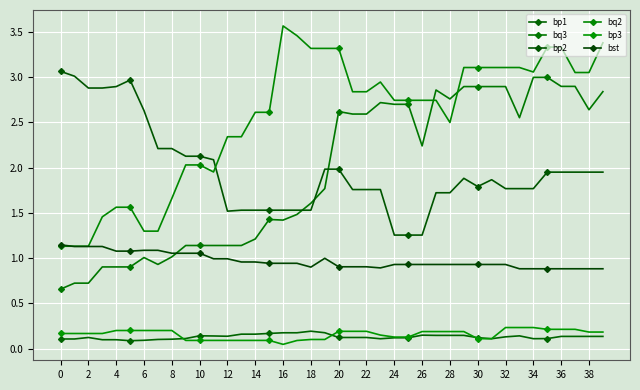

Does the chart have visible grid lines?

Yes